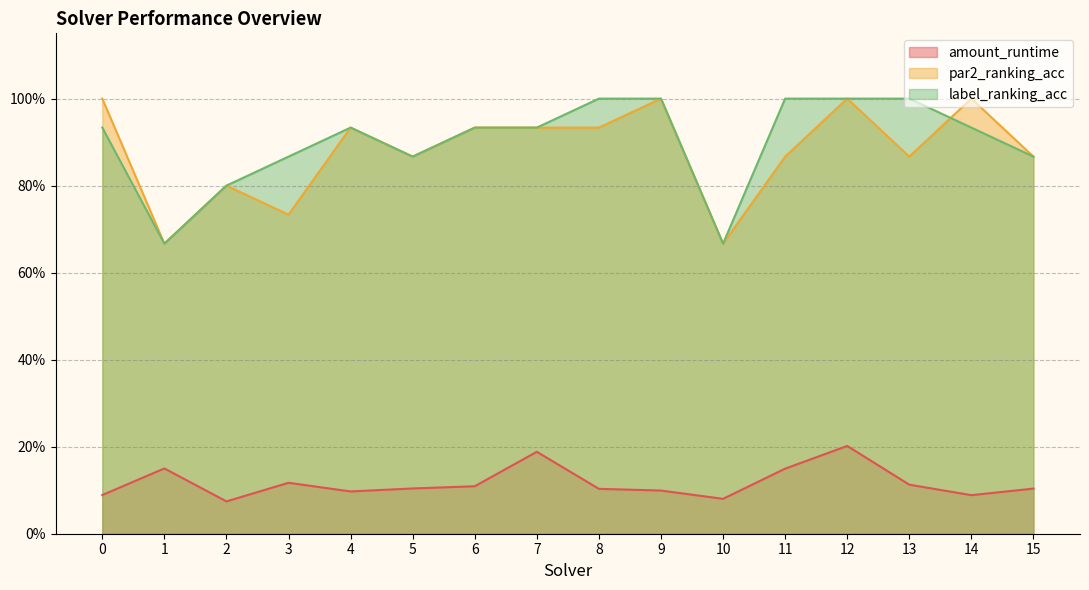

The value of label_ranking_acc at 4 is 0.9. True or false?

True